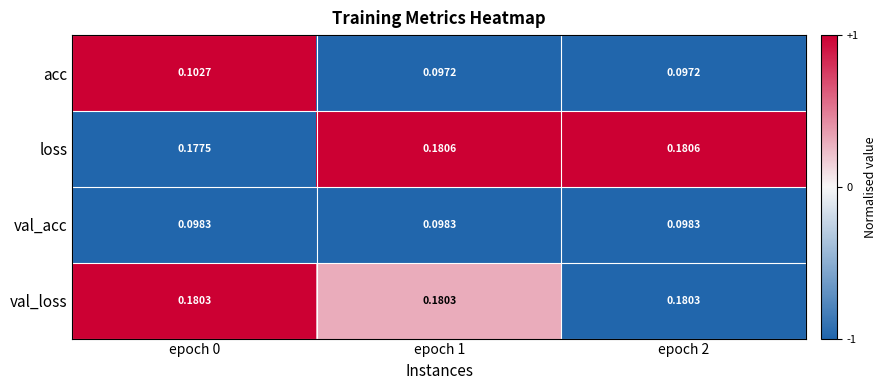

How many categories are shown in the chart?

3